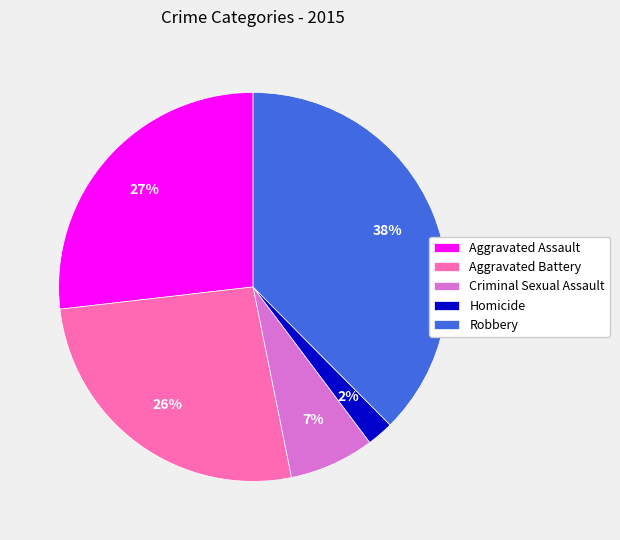

Which slice is the largest?

Robbery